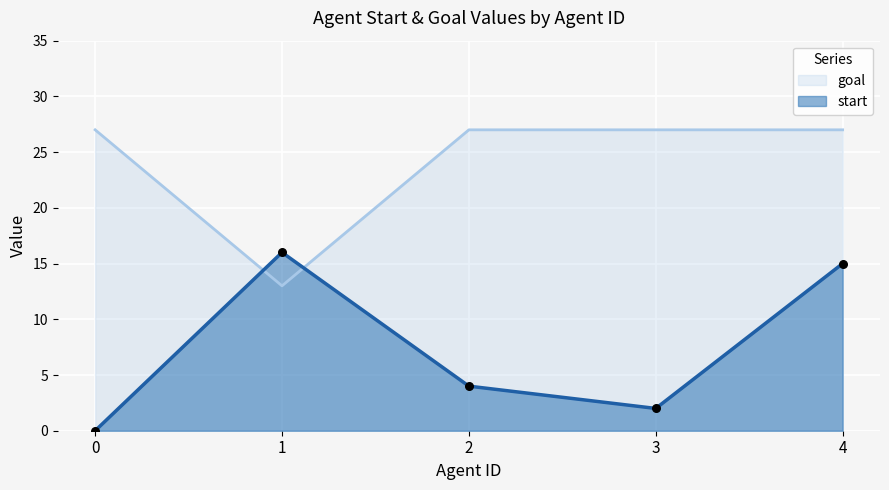

Which series has the largest total across all categories?

goal